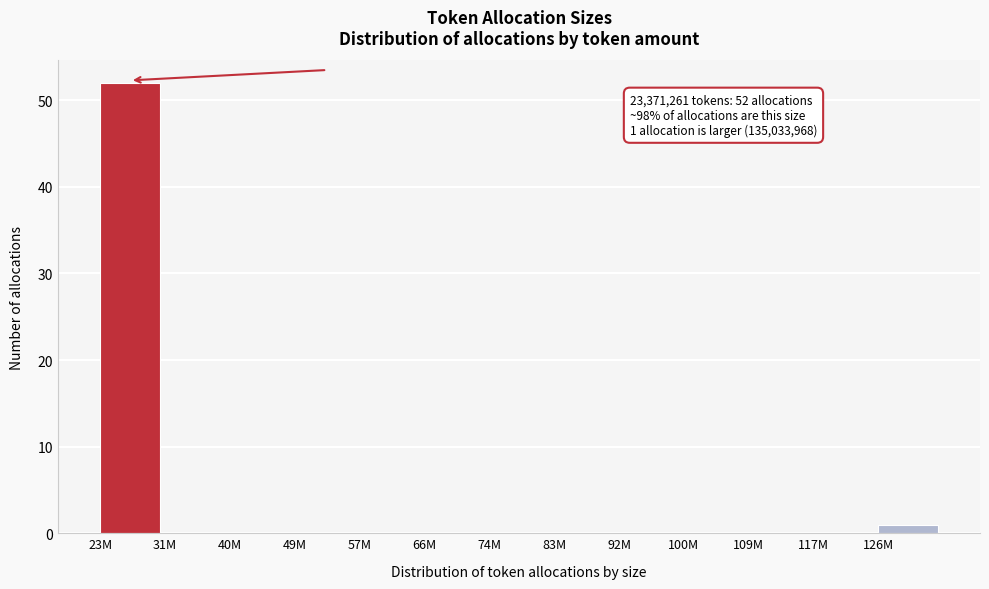

Reading left to right, transcribe all the data shown in this chart.

23M=52	31M=0	40M=0	49M=0	57M=0	66M=0	74M=0	83M=0	92M=0	100M=0	109M=0	117M=0	126M=1